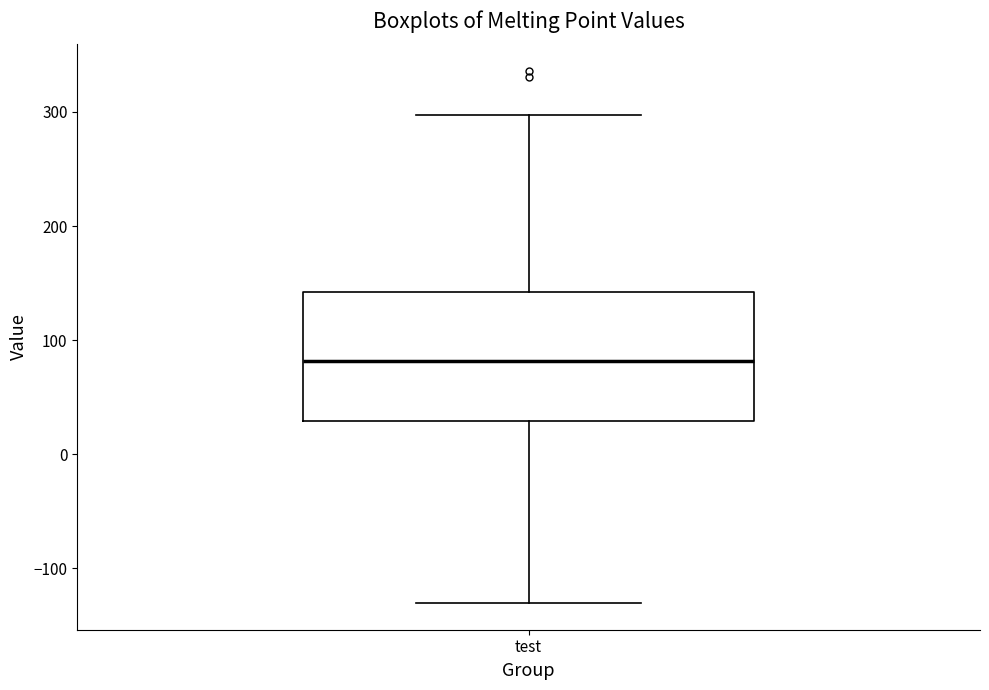

Read this box plot against the y-axis: the position of the median line, the range covered by the box, and the ends of both whiskers. The values are not printed on the chart, so give them approximately, as read against the axis.

median 80, box 30 to 140, whiskers -130 to 300